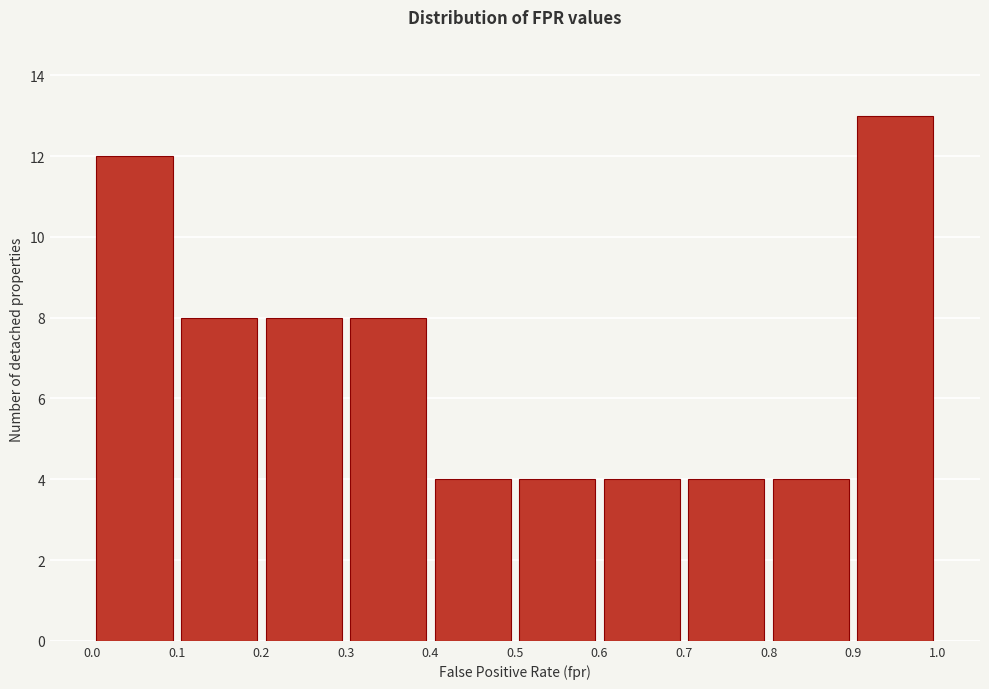

What is the height of the bar covering 0.8 to 0.9 on the x-axis? The values are not printed on the chart, so give them approximately, as read against the axis.

4